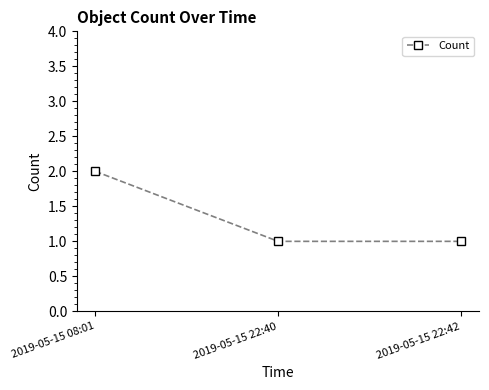

The value at 2019-05-15 08:01 is 3. True or false?

False